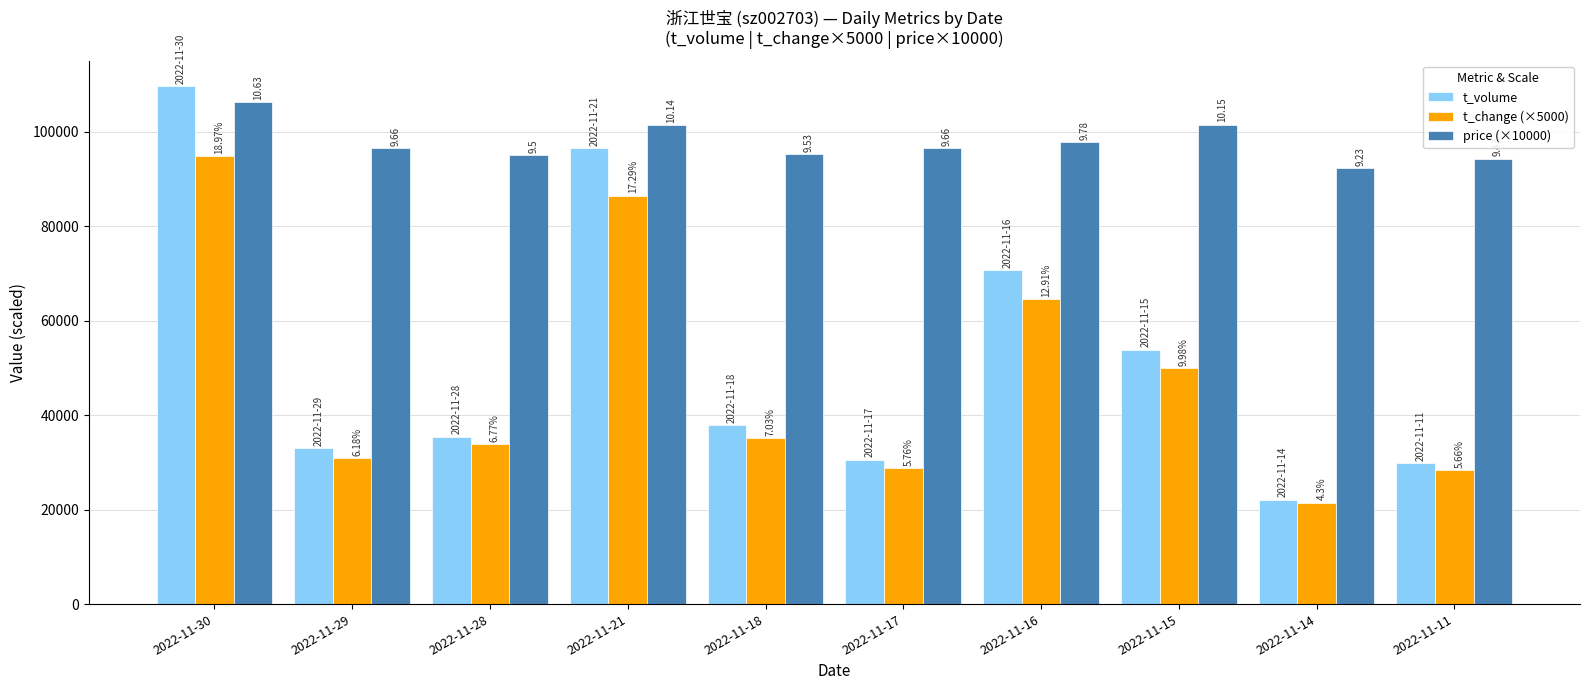

What is the value of the t_change (×5000) bar at the 1st from the left?

94850.0